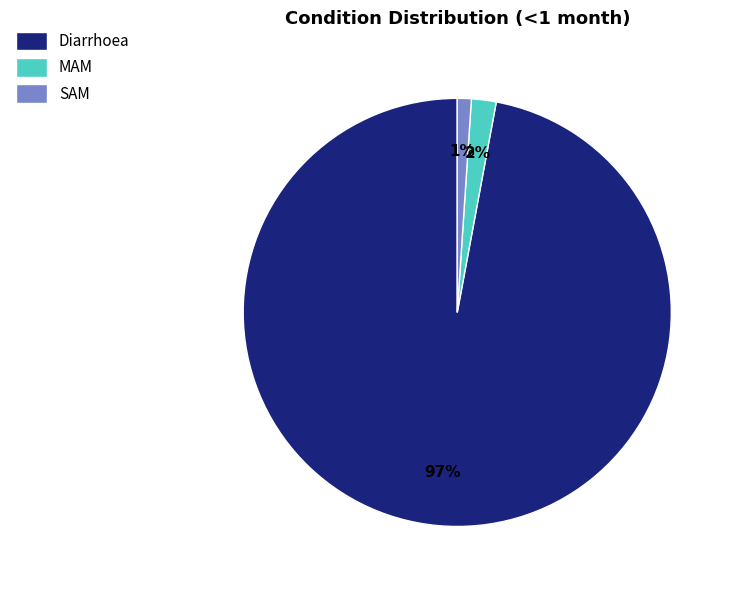

To the nearest percent, what is the difference between the largest and smallest slice percentages?

96%